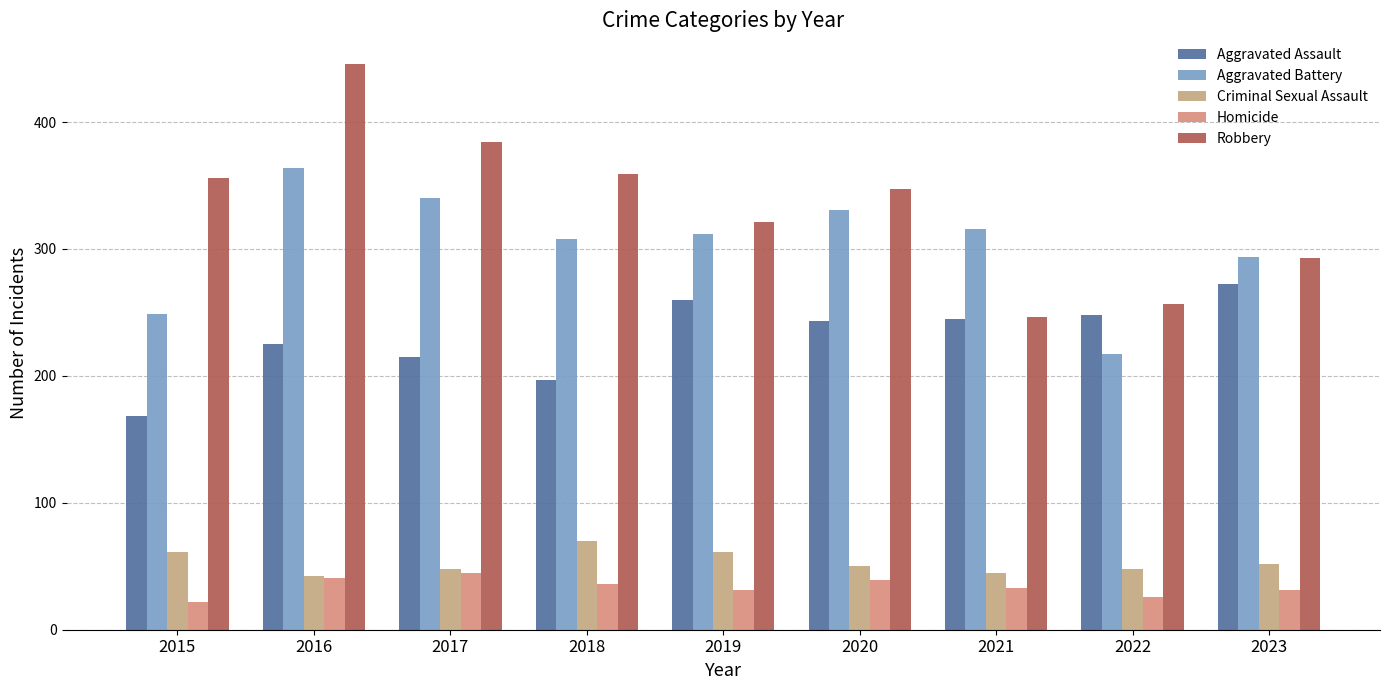

What is the sum of the Aggravated Battery values at 2020 and 2021?

647